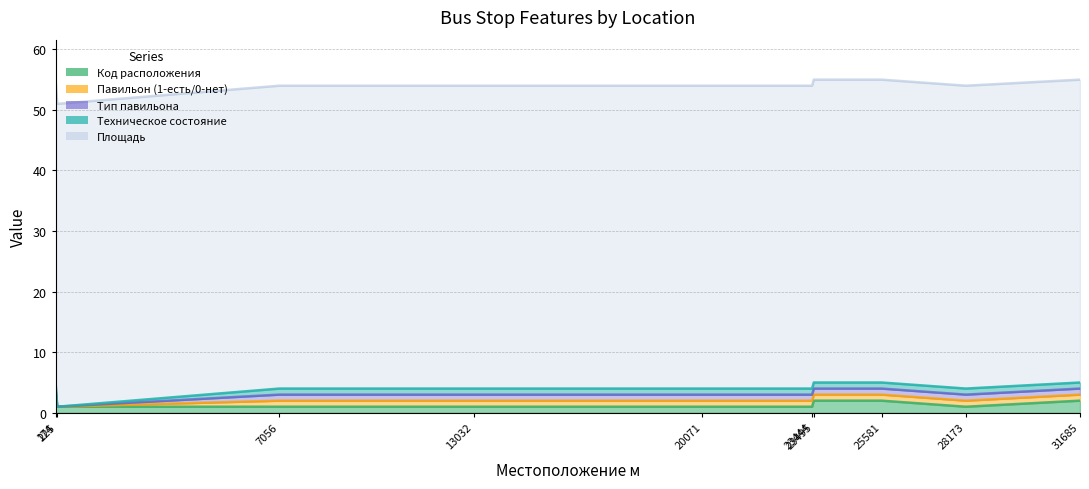

What is the value of the Техническое состояние point at the 8th from the left?

1